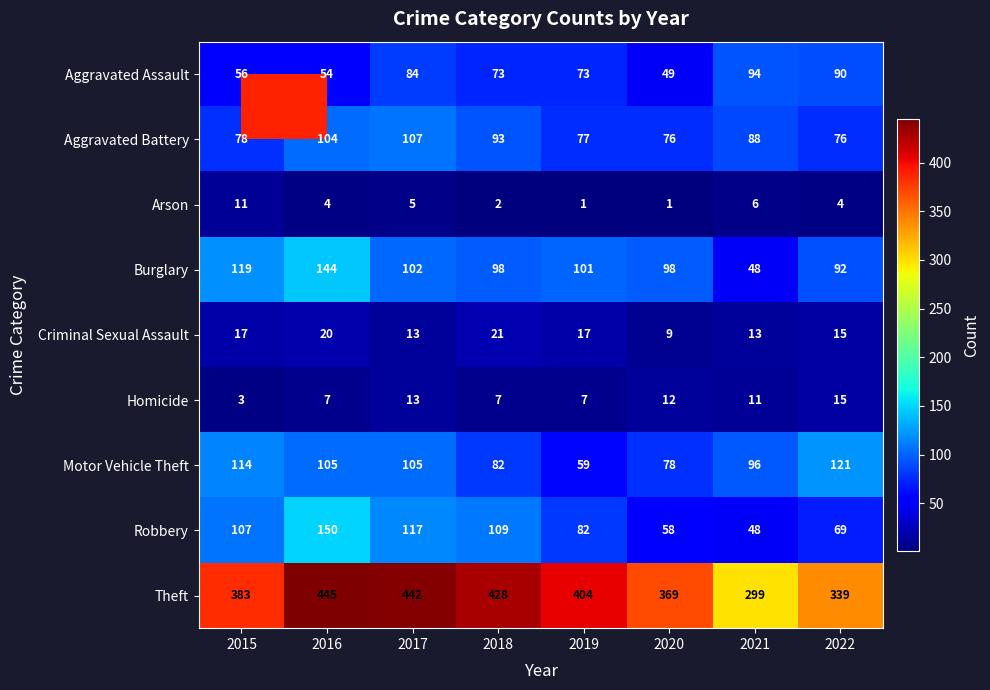

At how many categories does at least one series exceed 302?

7